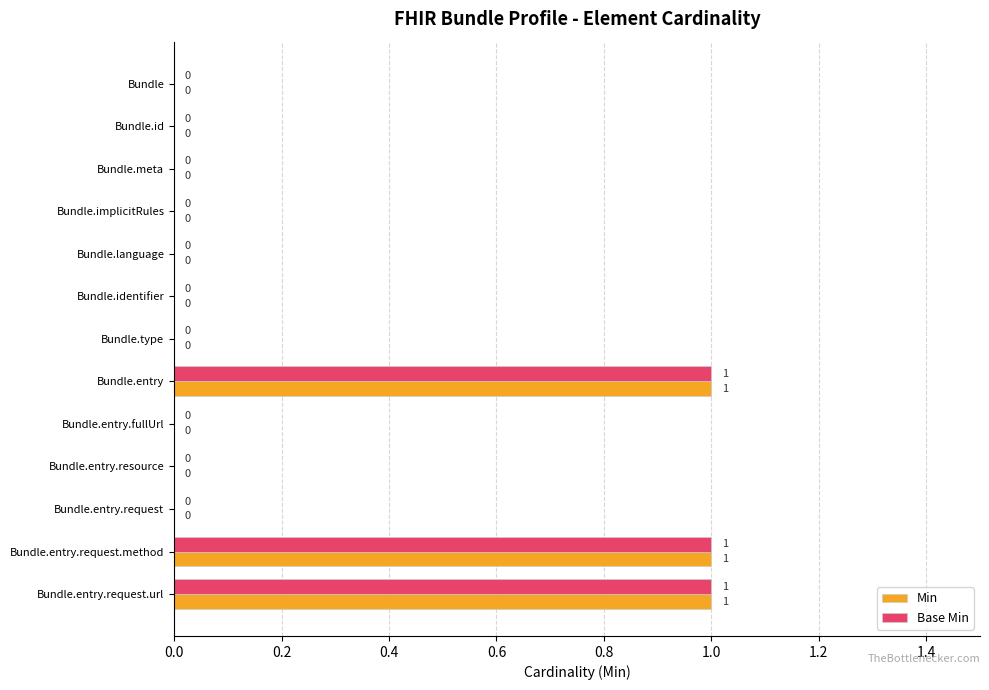

Count the Base Min values in the range 0 to 1.

13